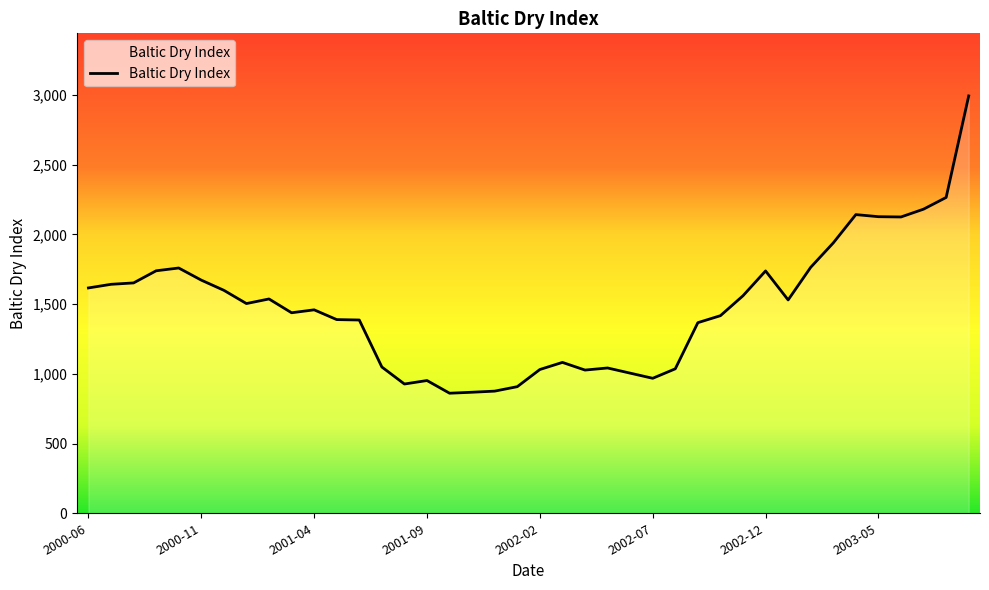

What is the difference between the maximum and minimum values?

2132